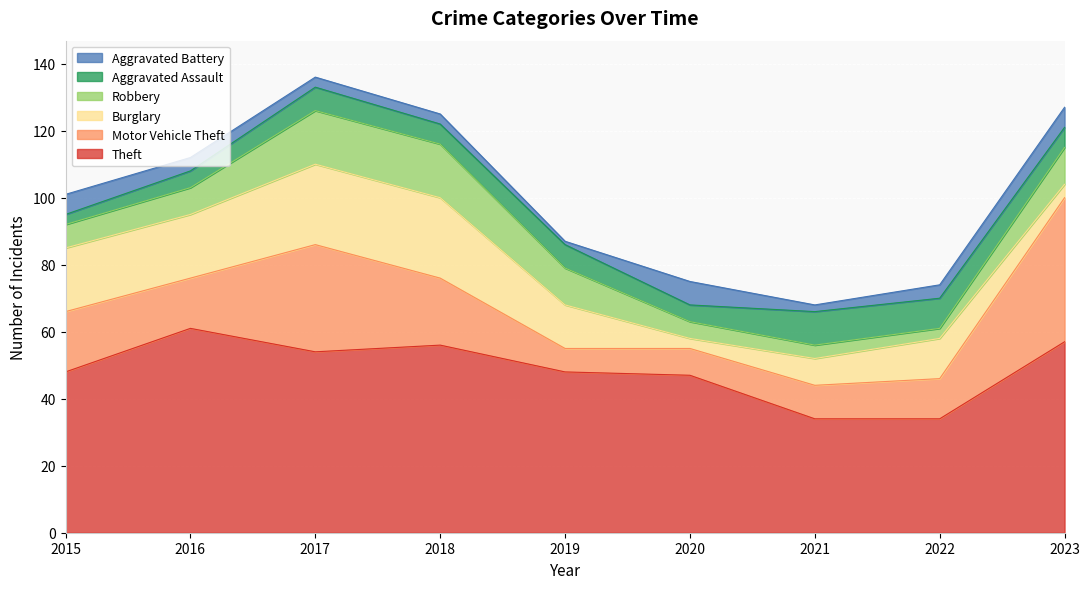

True or false: Robbery and Aggravated Battery cross at least once.

True